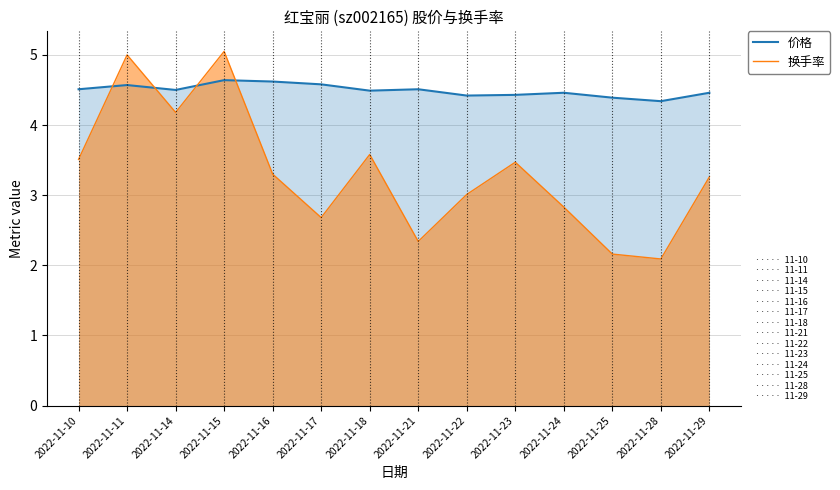

What is the sum of the 价格 values at 2022-11-14 and 2022-11-24?

9.0